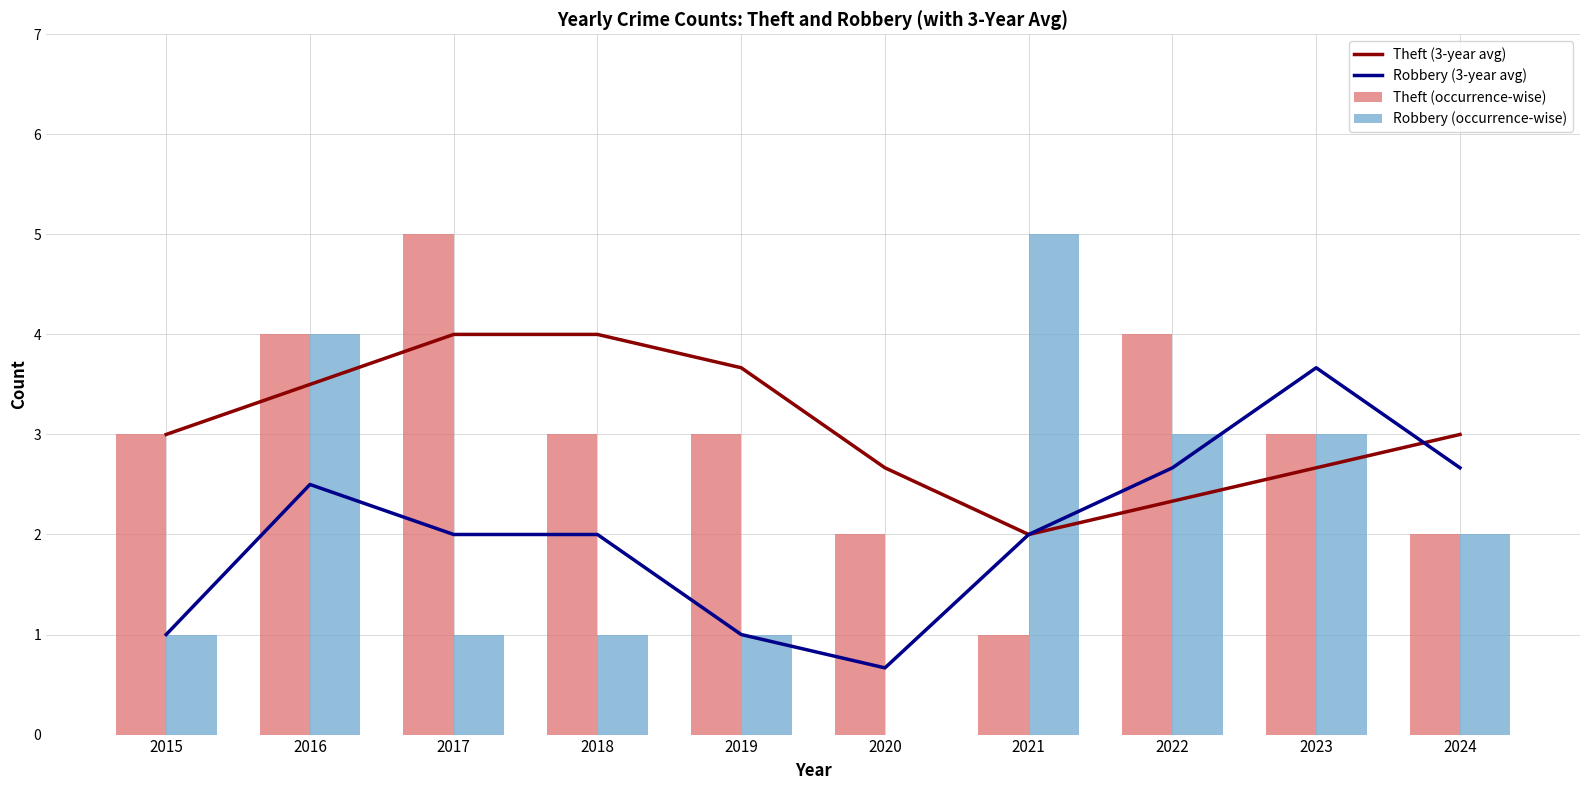

True or false: Theft (3-year avg) has a value of 4.7 at 2023.

False